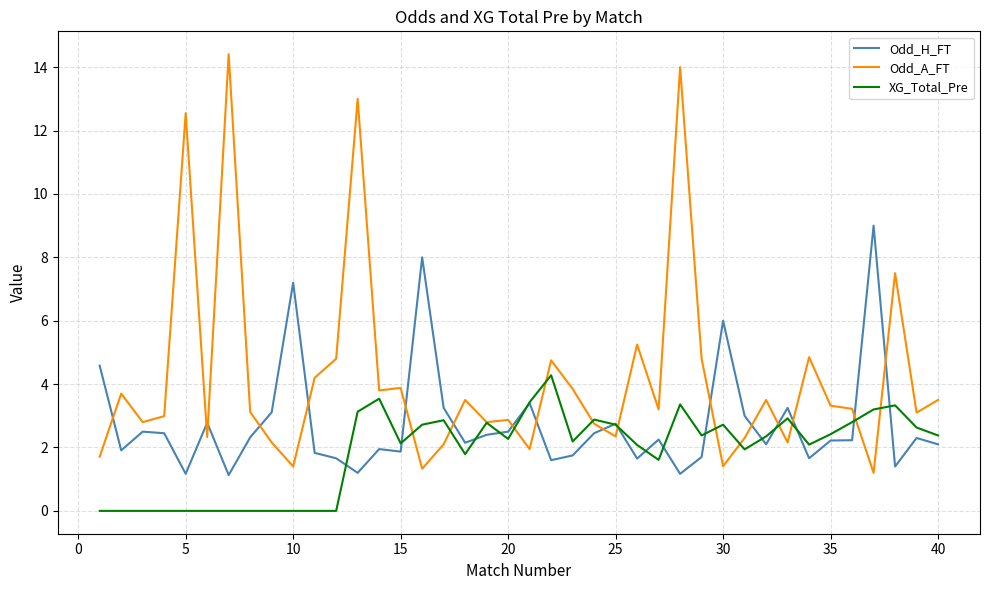

How many intersections are there between Odd_A_FT and Odd_H_FT?

17